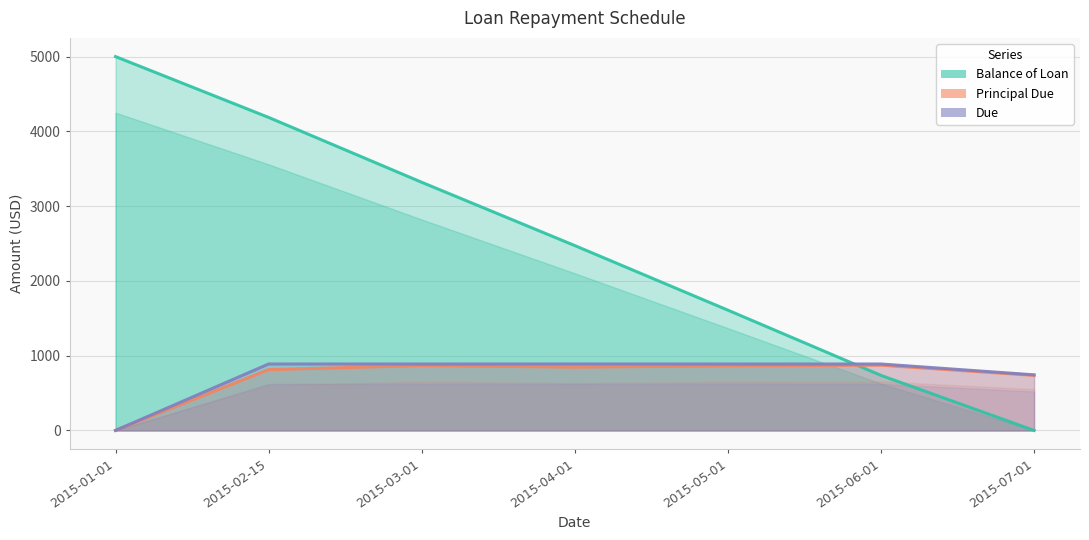

Where does the Due series first go above 888?

2015-02-15